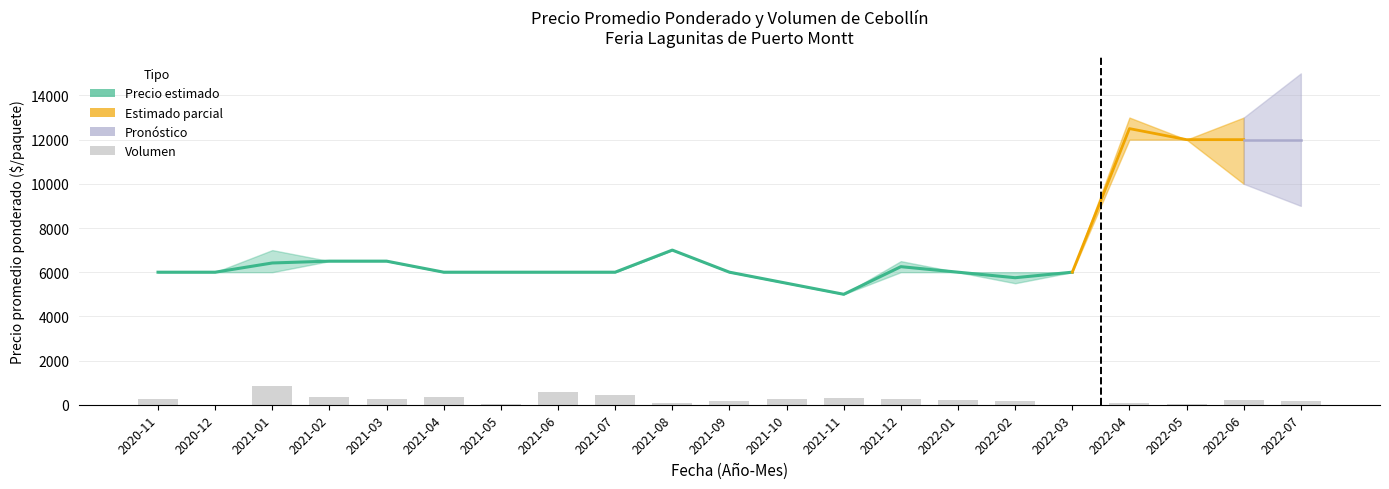

Which category has the lowest value in the Precio máximo series?

2021-11